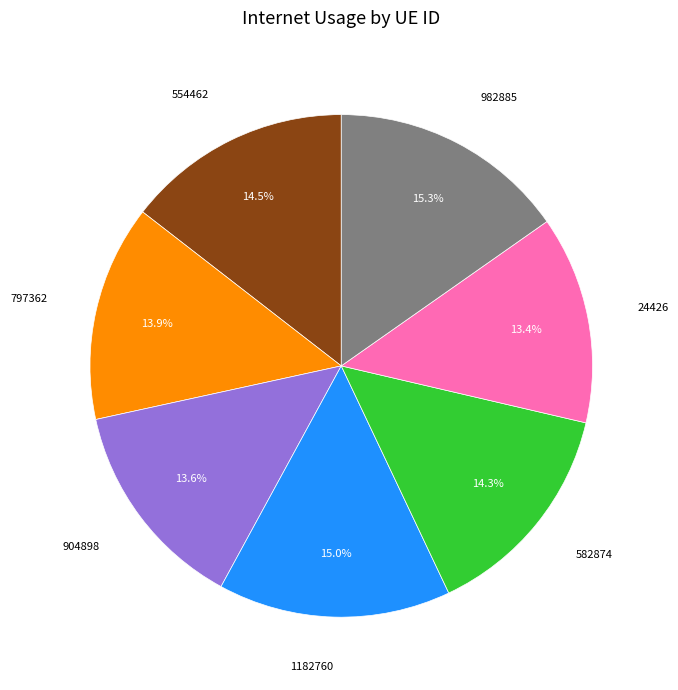

To the nearest percent, what portion does 904898 represent?

14%